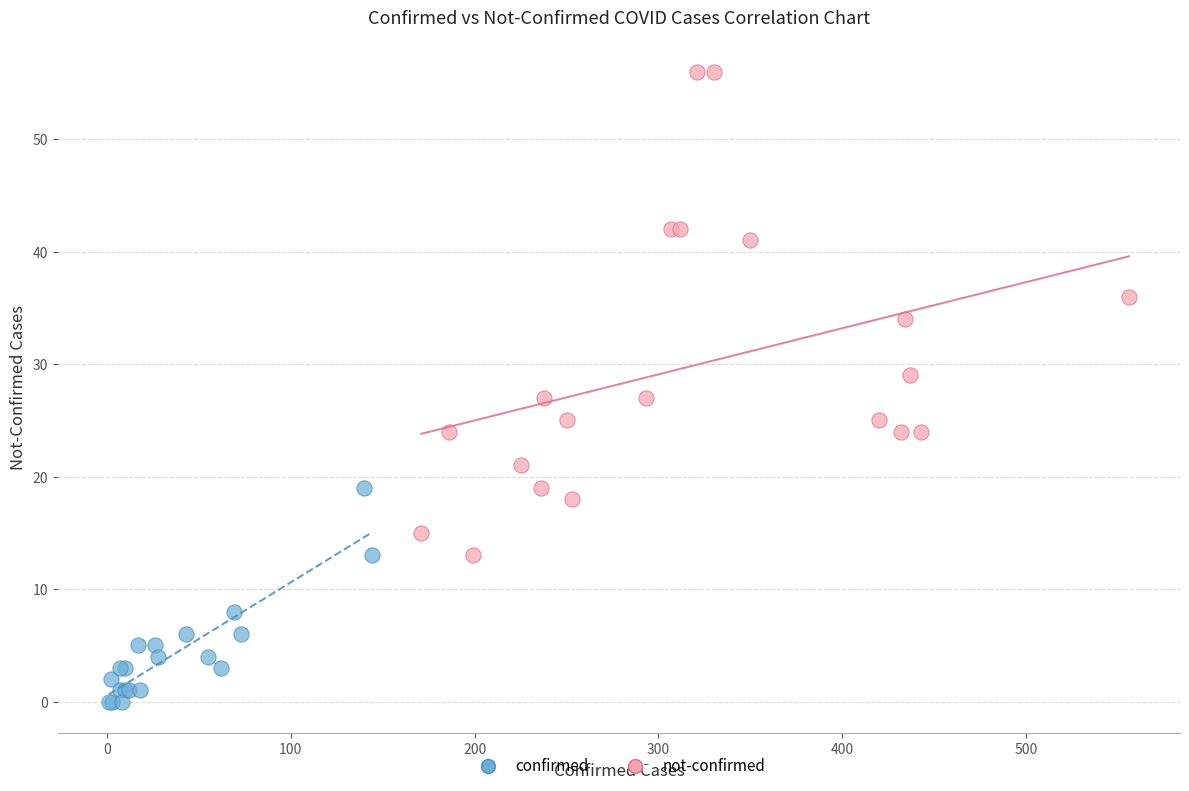

What are all the series names shown in the legend?

confirmed, not-confirmed